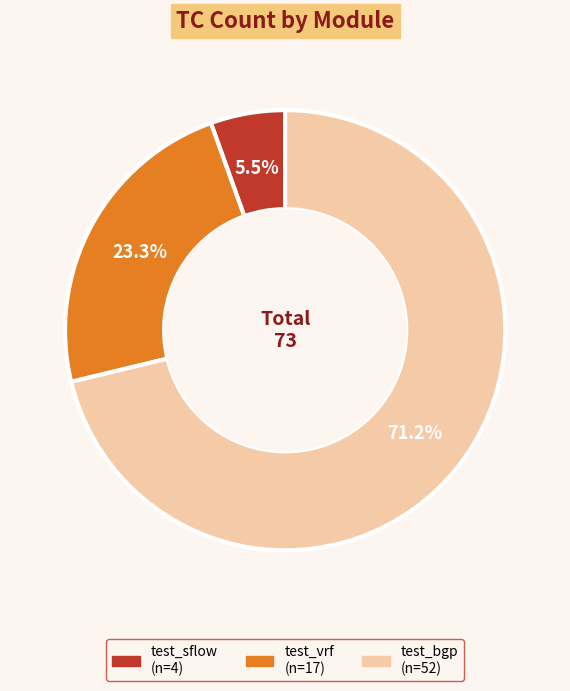

How many slices are in this pie chart?

3